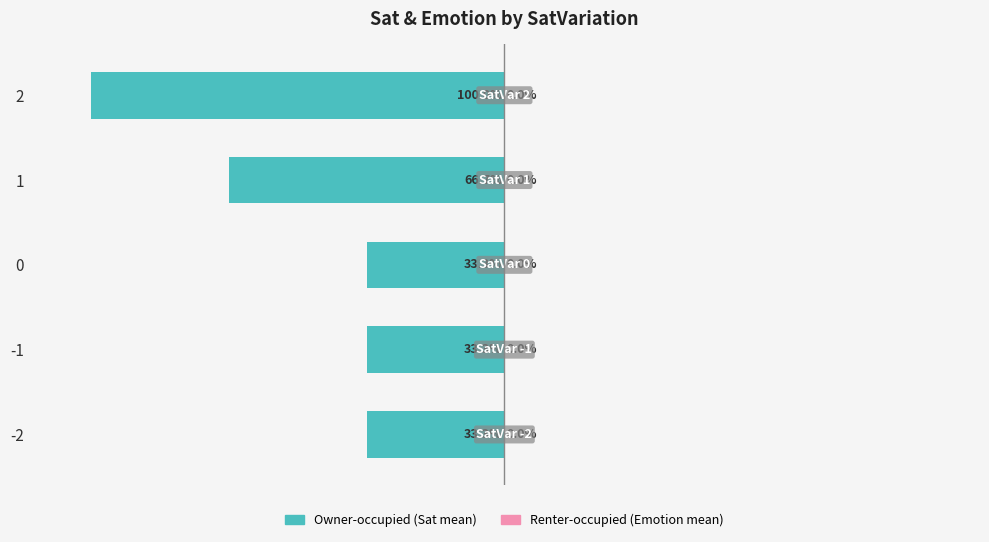

Does the chart contain any negative values?

Yes